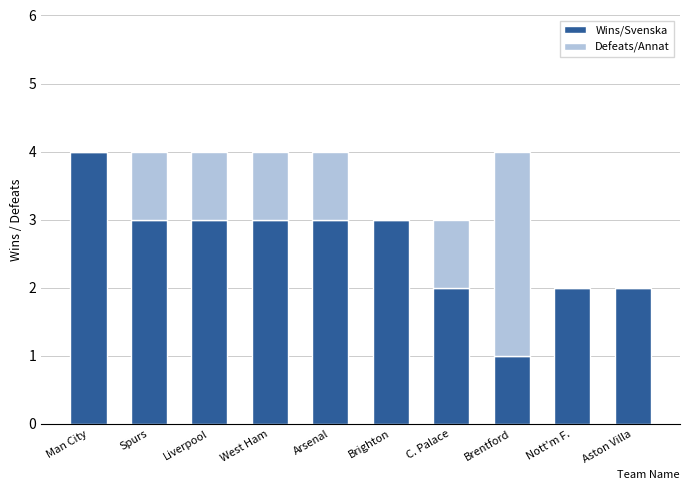

What is the total value across all series at Spurs?

4